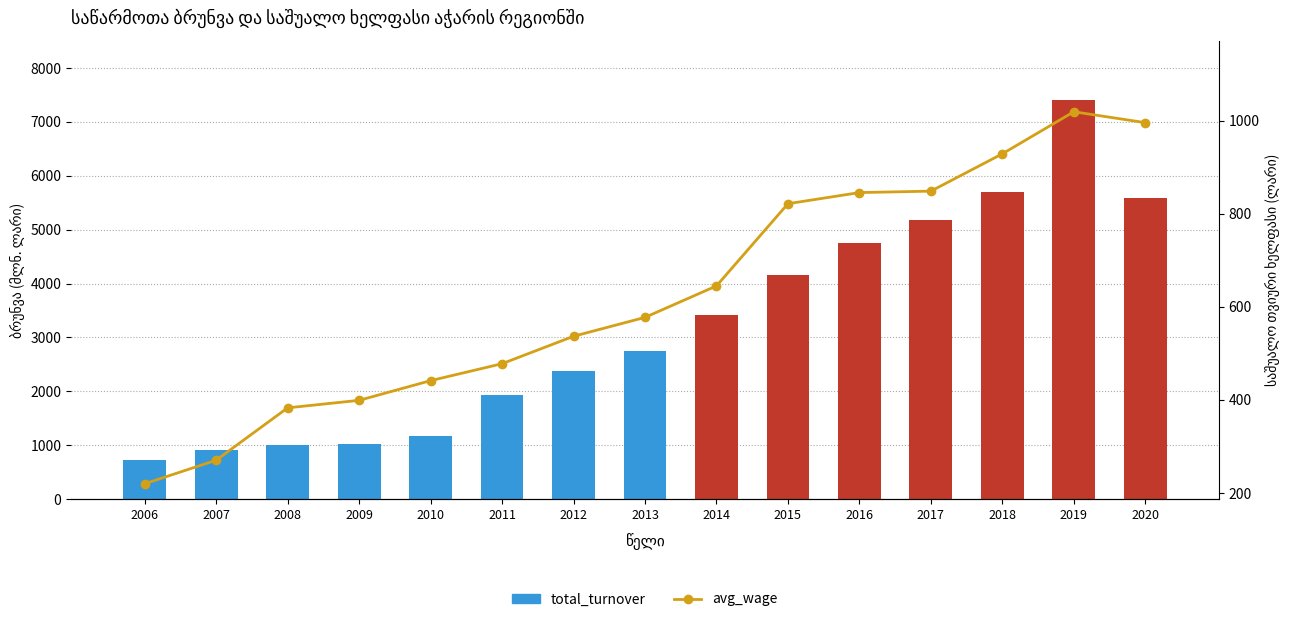

Which has a higher value, 2013 or 2010?

2013